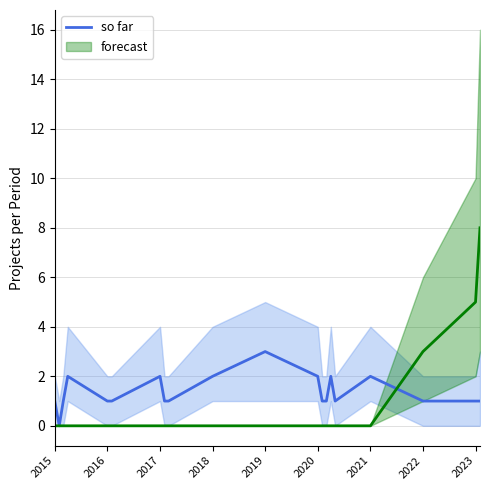

Which category has the lowest value across all series?

2016